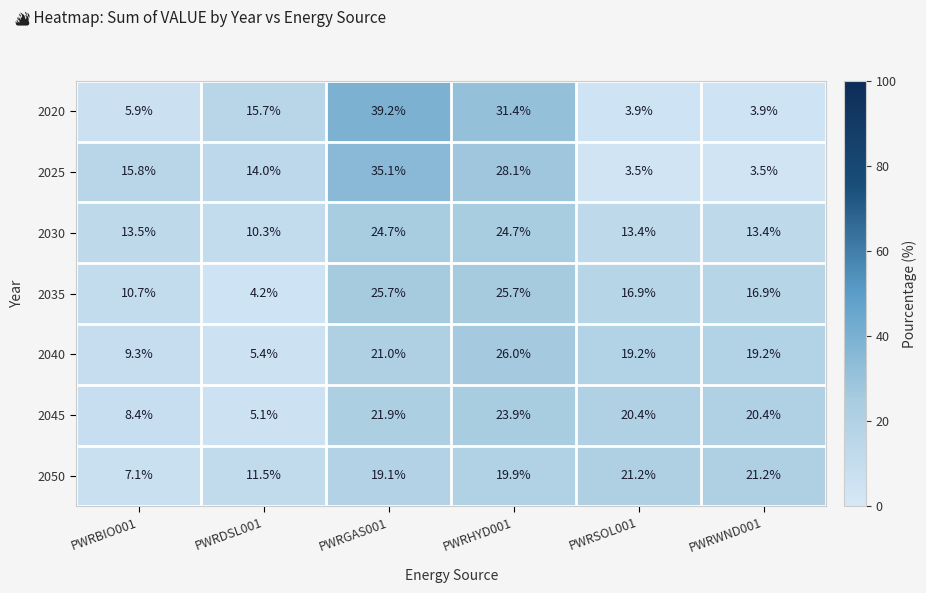

At which label does 2050 first exceed 19?

PWRGAS001